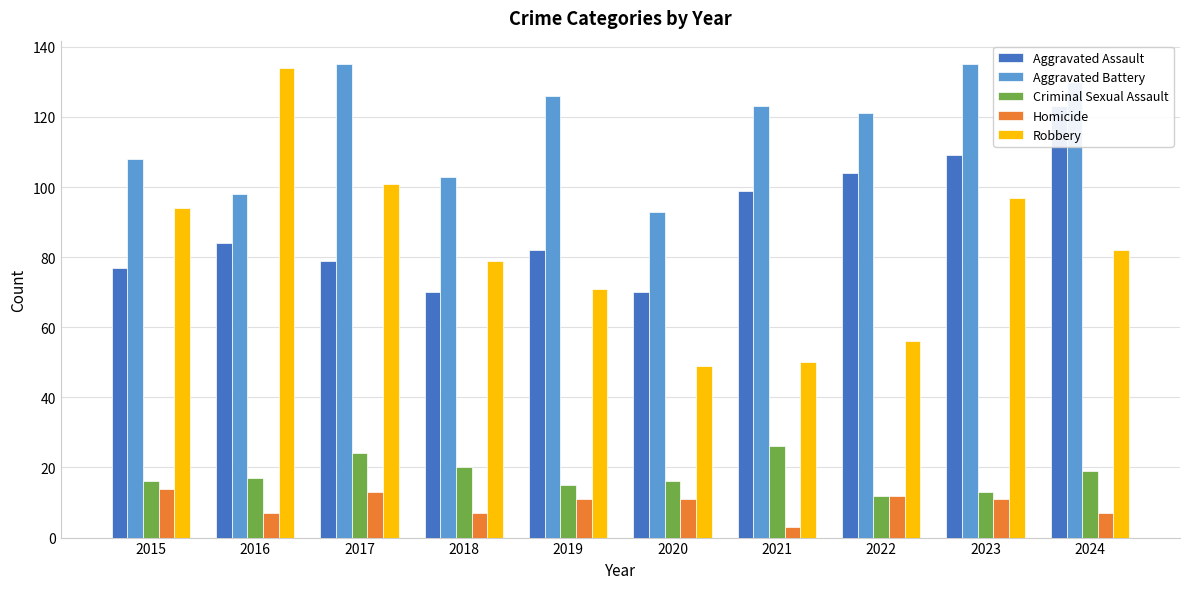

What is the difference between the Aggravated Battery values at 2015 and 2018?

5